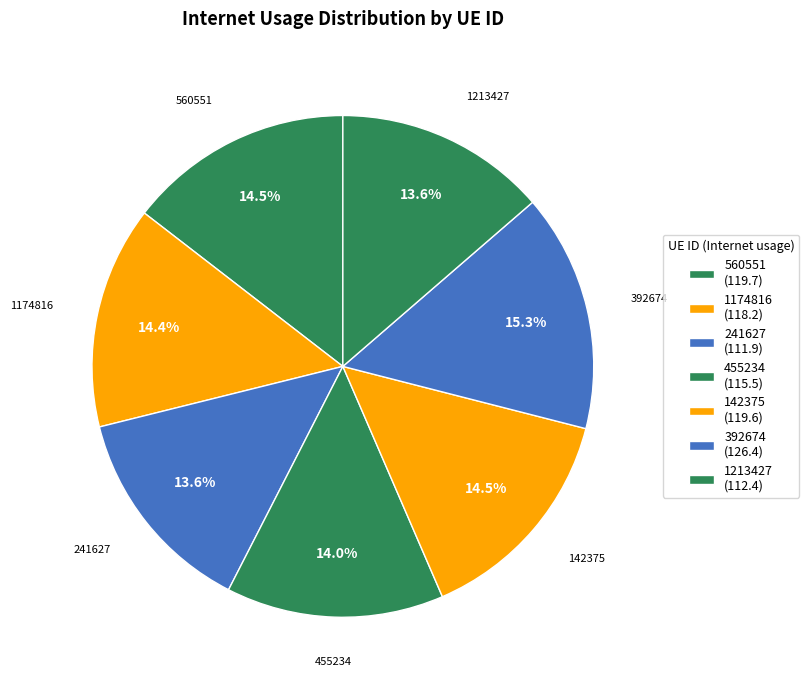

Combined, do 392674 and 455234 account for over 50%?

No